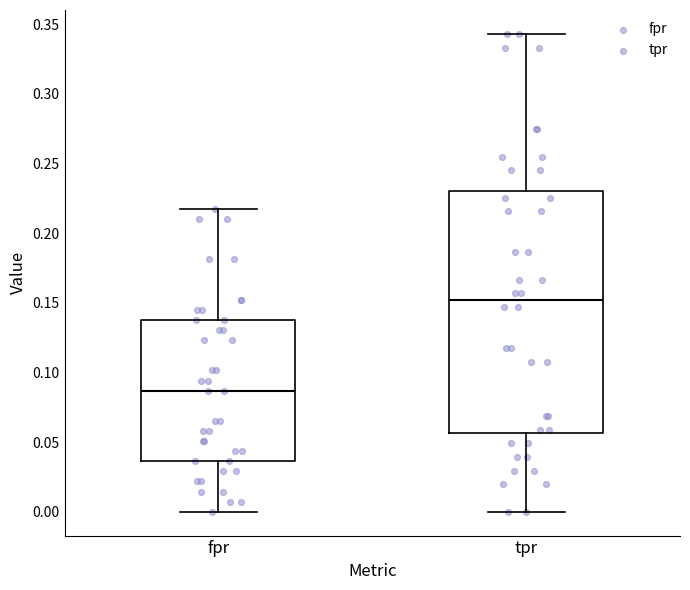

Reading left to right, transcribe this box plot: for each box, give where its median line is, the range the box spans, and where its two whiskers end, as read against the y-axis. The values are not printed on the chart, so give them approximately, as read against the axis.

fpr: median 0.085, box 0.035 to 0.140, whiskers 0.000 to 0.215
tpr: median 0.150, box 0.055 to 0.230, whiskers 0.000 to 0.345